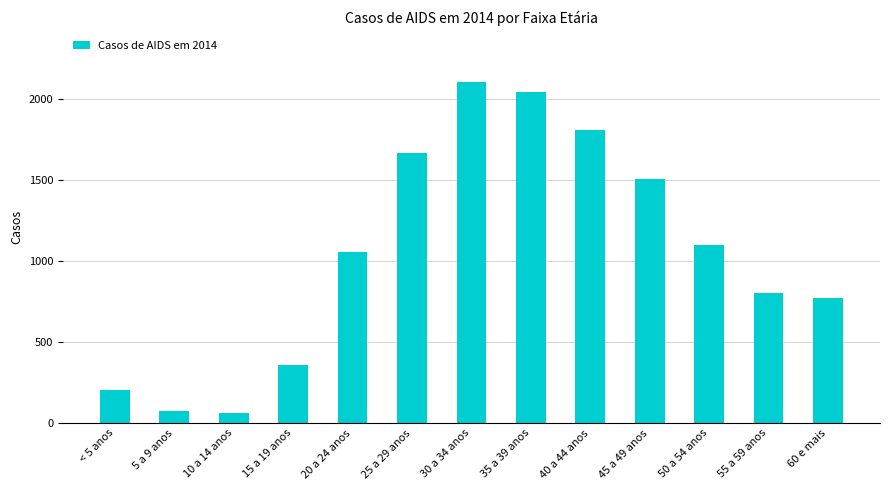

True or false: the data shows 805 at 55 a 59 anos.

True